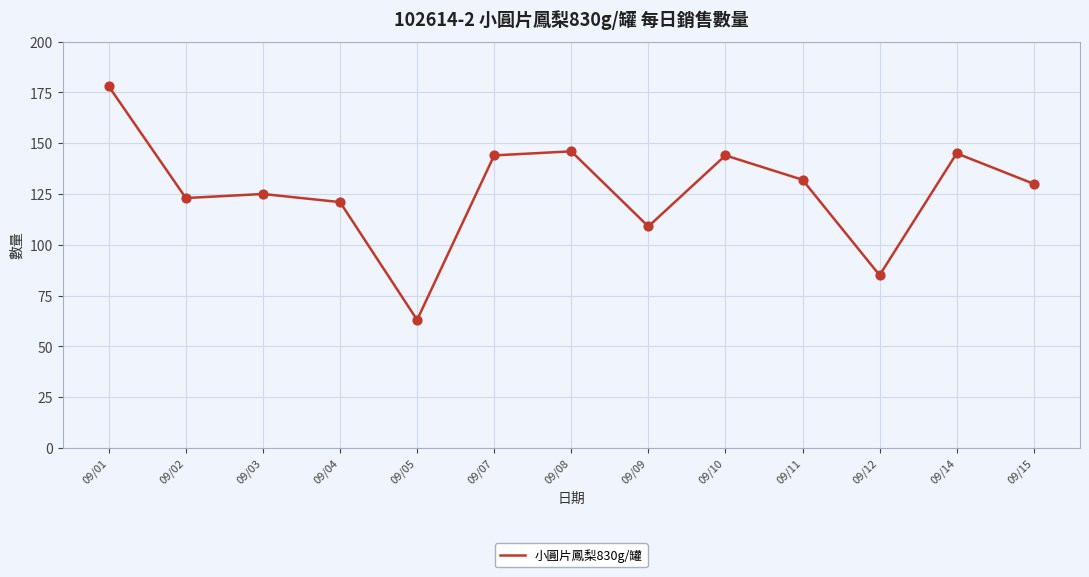

What is the ratio of the value at 09/08 to the value at 09/12?

1.7